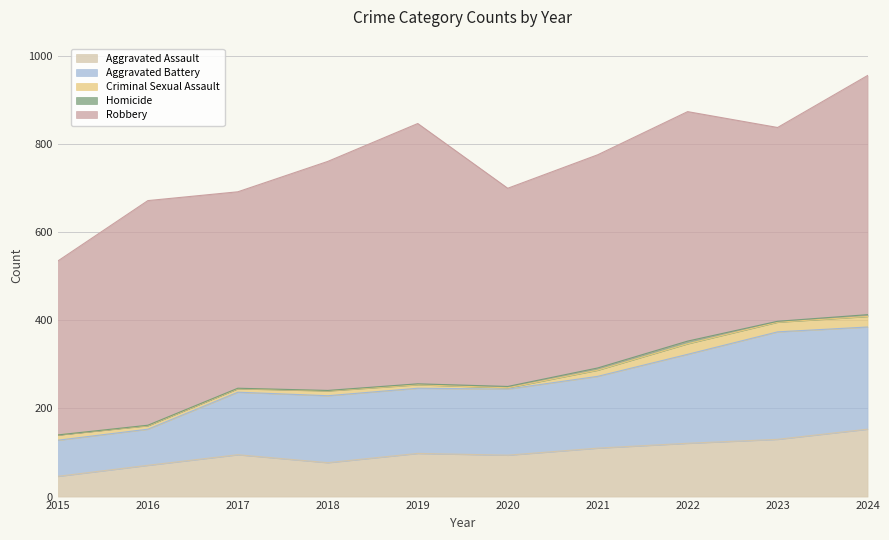

List the labels in order of Aggravated Assault value, largest first.

2024, 2023, 2022, 2021, 2019, 2017, 2020, 2018, 2016, 2015